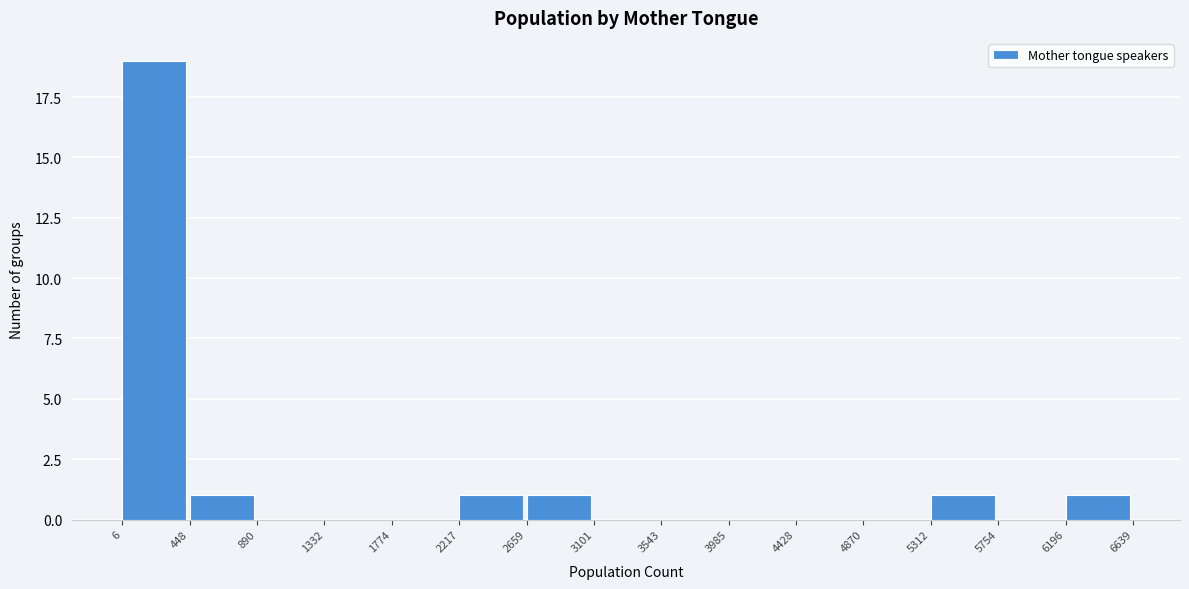

Over which range of the x-axis is the bar tallest?

6 to 448